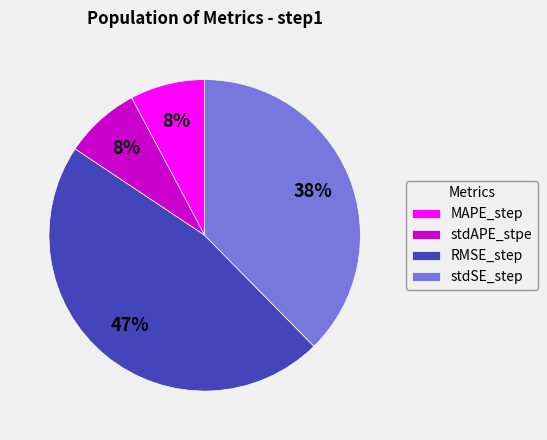

Between stdAPE_stpe and stdSE_step, which is larger?

stdSE_step